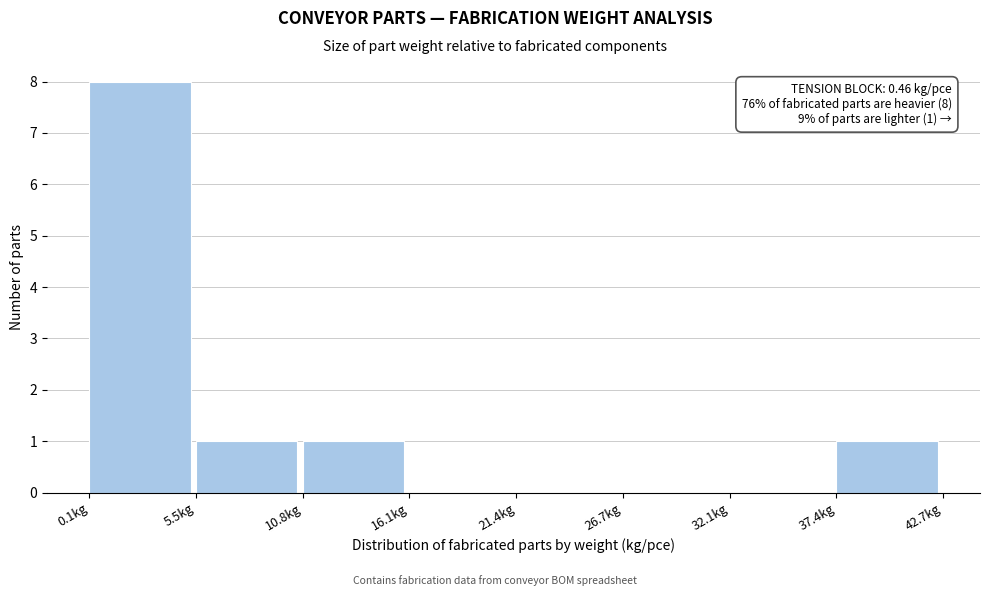

Over which range of the x-axis is the bar tallest?

0 to 5